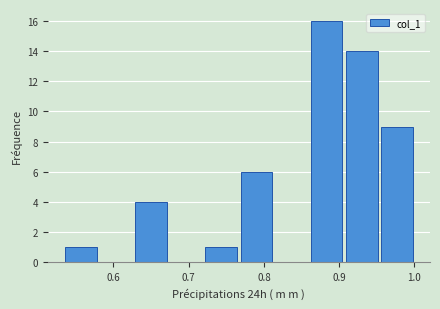

Which range on the x-axis has the tallest bar?

0.86 to 0.91